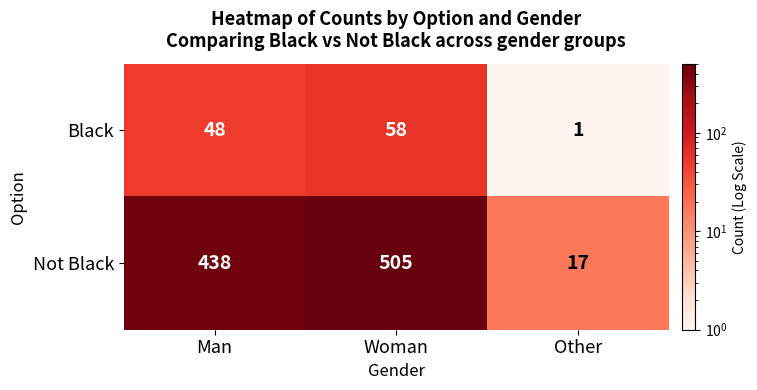

At which label is Black closest to 29?

Man